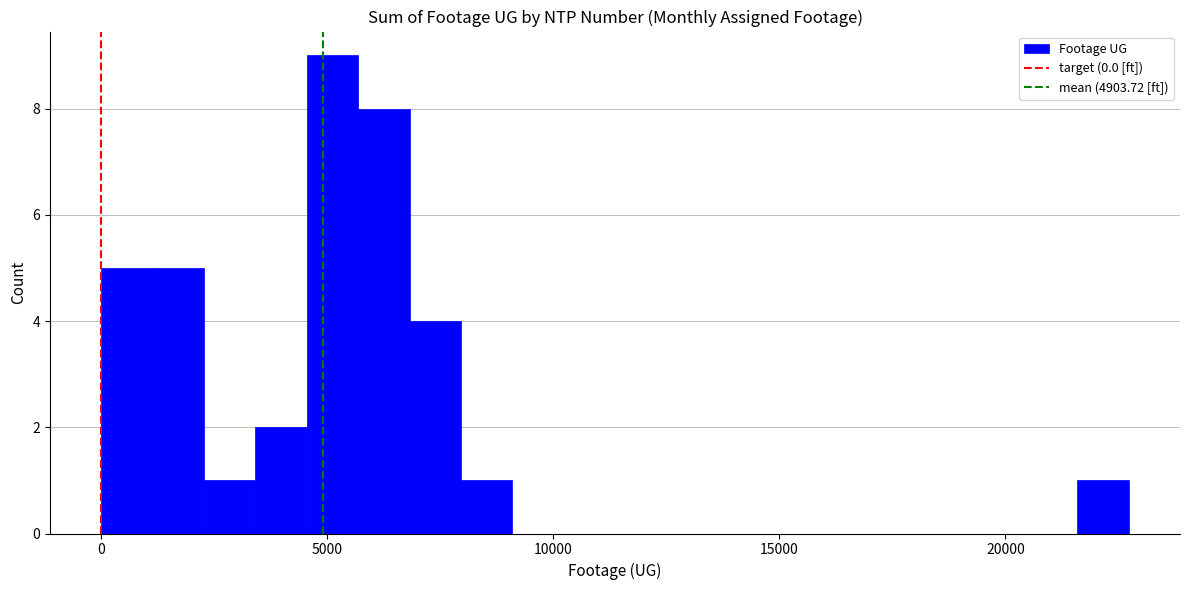

Around what value on the x-axis is the tallest bar? Give the approximate position of its centre, as read against the axis.

5000